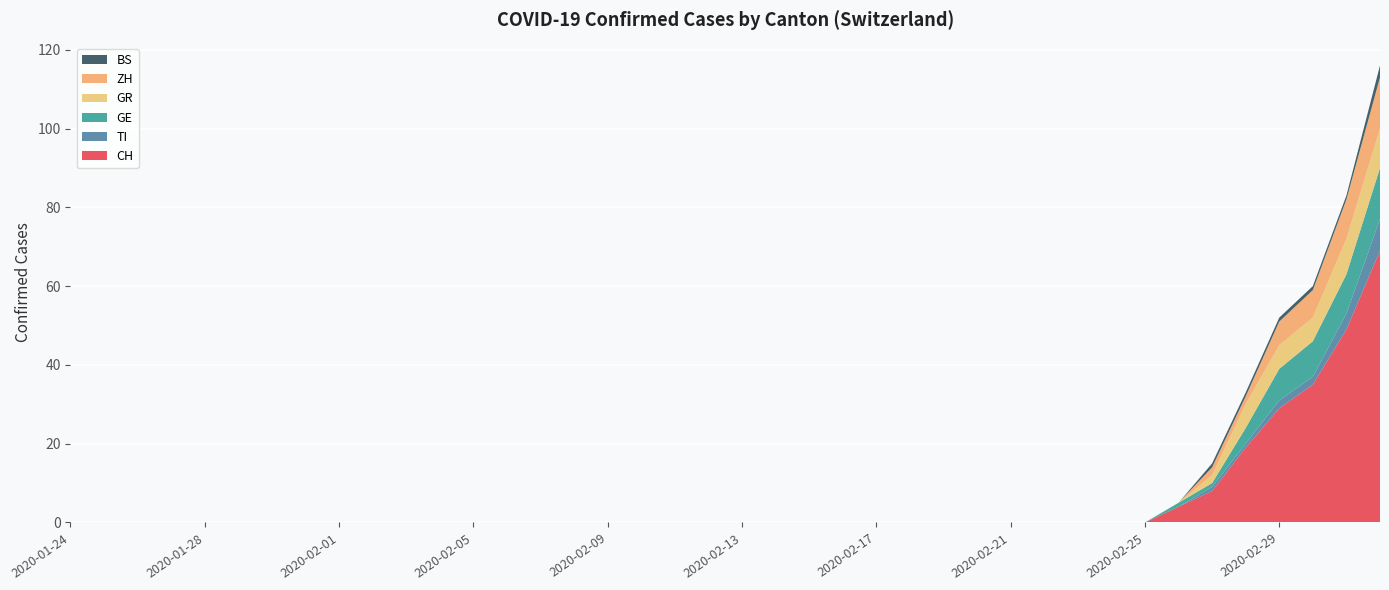

Reading left to right, what are all the values shown in this chart?

CH: 0	0	0	0	0	0	0	0	0	0	0	0	0	0	0	0	0	0	0	0	0	0	0	0	0	0	0	0	0	0	0	0	0	4	8	19	29	35	49	69
TI: 0	0	0	0	0	0	0	0	0	0	0	0	0	0	0	0	0	0	0	0	0	0	0	0	0	0	0	0	0	0	0	0	0	0	1	1	2	2	4	8
GE: 0	0	0	0	0	0	0	0	0	0	0	0	0	0	0	0	0	0	0	0	0	0	0	0	0	0	0	0	0	0	0	0	0	1	1	4	8	9	10	13
GR: 0	0	0	0	0	0	0	0	0	0	0	0	0	0	0	0	0	0	0	0	0	0	0	0	0	0	0	0	0	0	0	0	0	0	2	6	6	6	9	10
ZH: 0	0	0	0	0	0	0	0	0	0	0	0	0	0	0	0	0	0	0	0	0	0	0	0	0	0	0	0	0	0	0	0	0	0	2	2	6	7	10	13
BS: 0	0	0	0	0	0	0	0	0	0	0	0	0	0	0	0	0	0	0	0	0	0	0	0	0	0	0	0	0	0	0	0	0	0	1	1	1	1	1	3